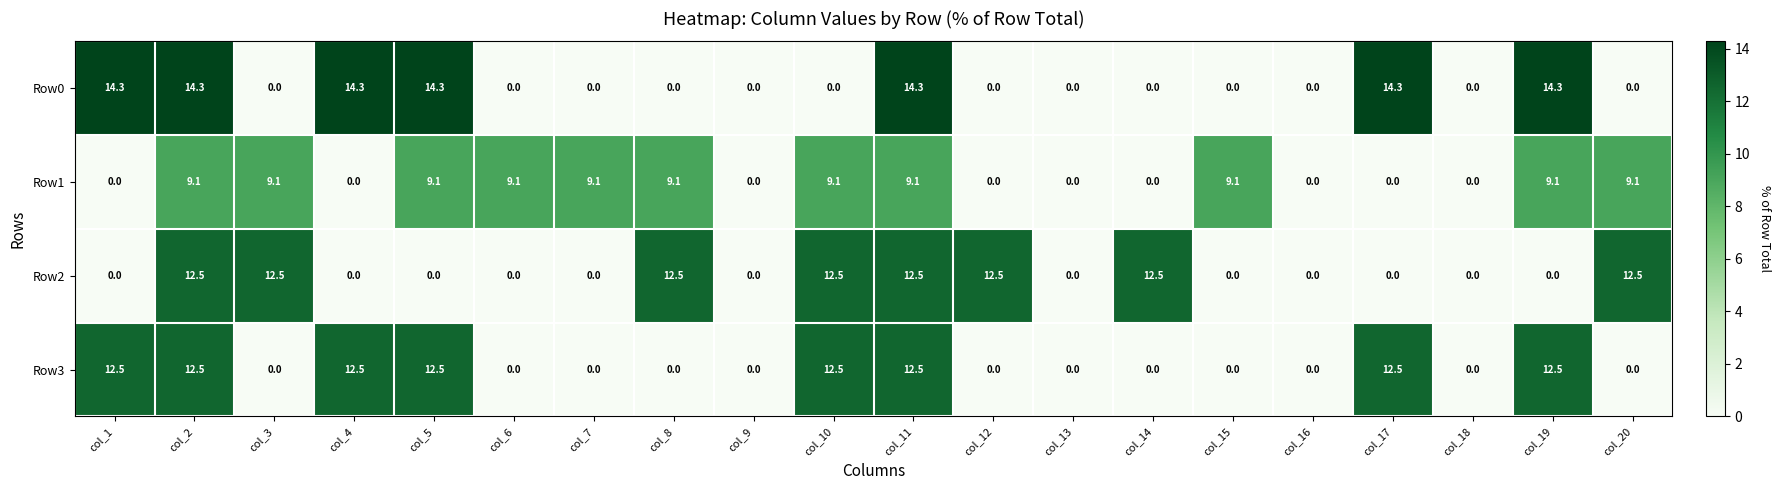

What is the total value across all series at col_4?

26.8